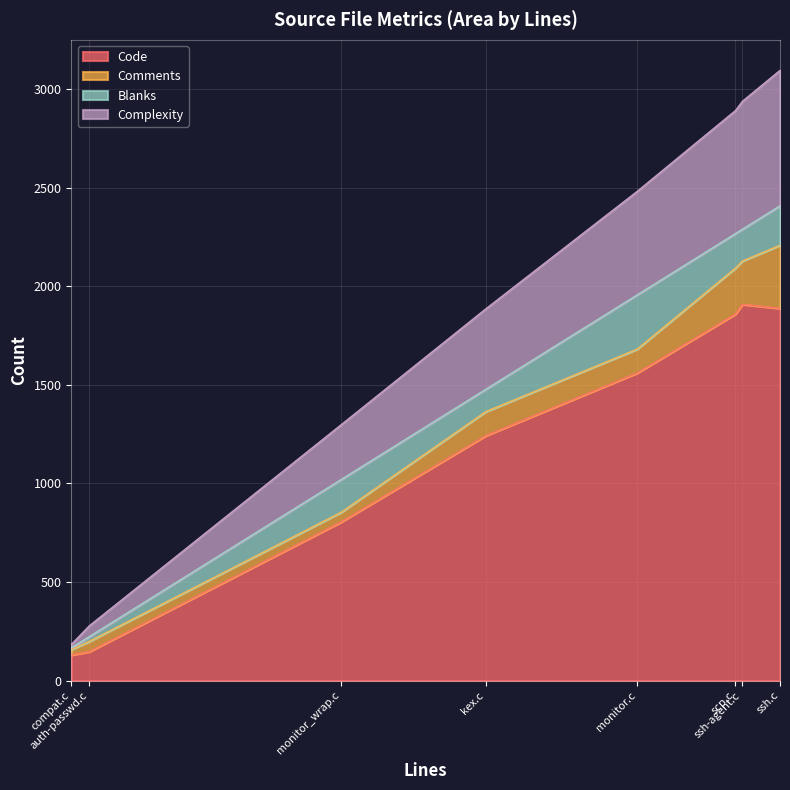

How many values in the Comments series exceed 122?

3